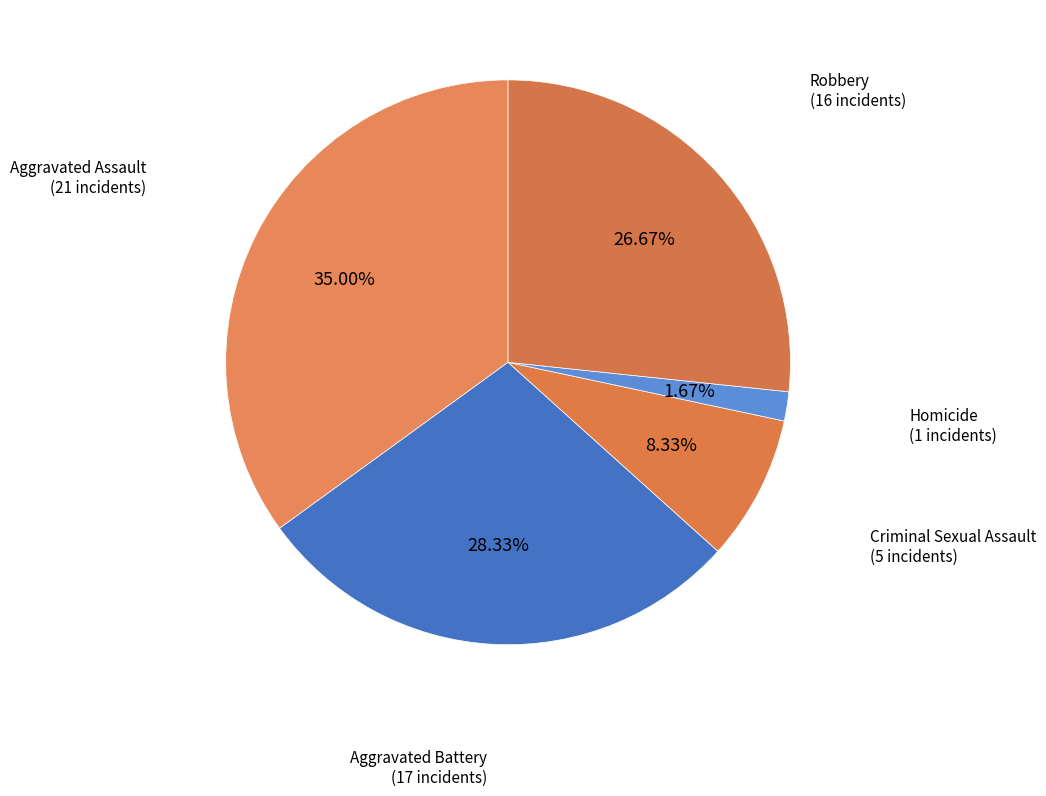

Between Criminal Sexual Assault and Homicide, which is larger?

Criminal Sexual Assault